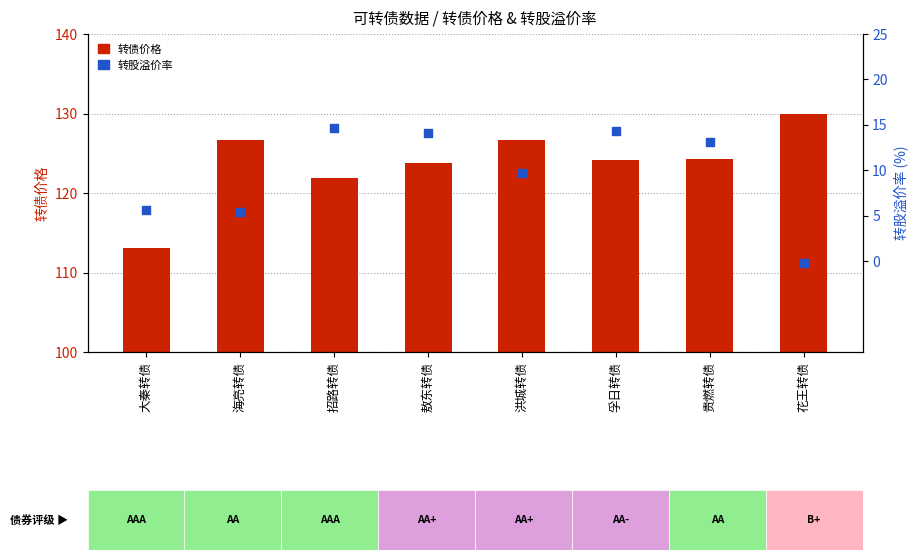

Which series reaches the minimum Y coordinate?

转股溢价率